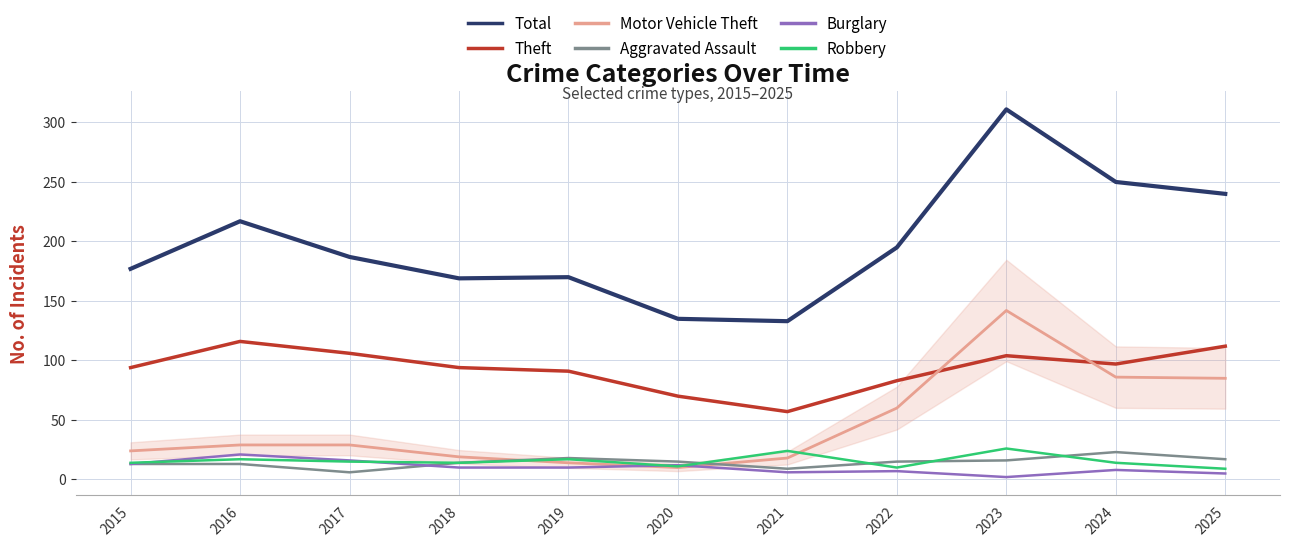

True or false: Total has a value of 170 at 2019.

True